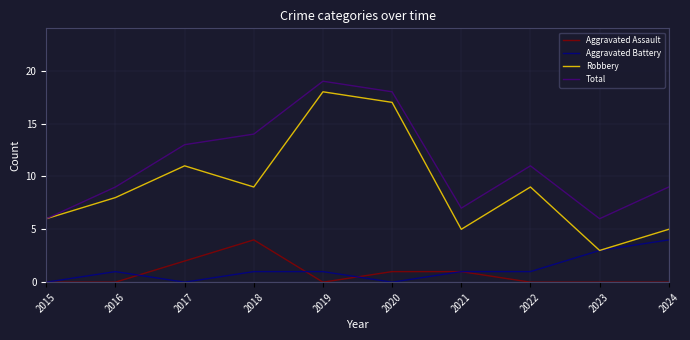

How many lines are shown in the chart?

4